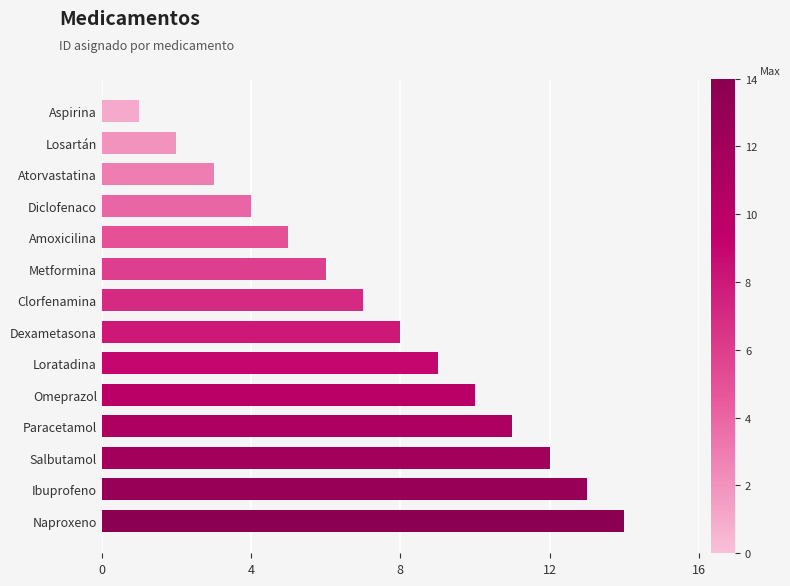

List the labels in order of value, smallest first.

Aspirina, Losartán, Atorvastatina, Diclofenaco, Amoxicilina, Metformina, Clorfenamina, Dexametasona, Loratadina, Omeprazol, Paracetamol, Salbutamol, Ibuprofeno, Naproxeno